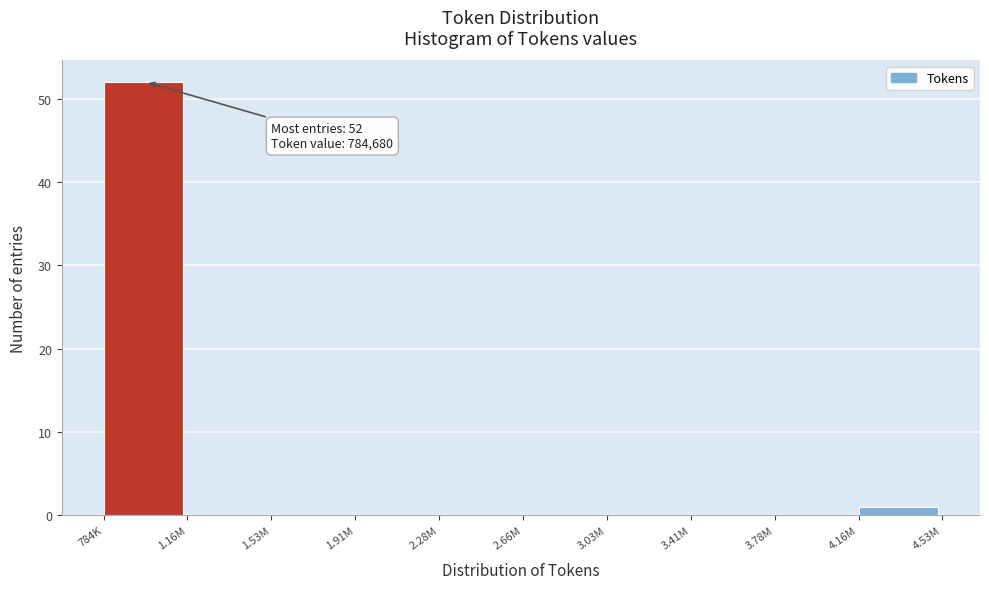

Reading right to left, transcribe all the data shown in this chart.

4.16M=1	3.78M=0	3.41M=0	3.03M=0	2.66M=0	2.28M=0	1.91M=0	1.53M=0	1.16M=0	784K=52